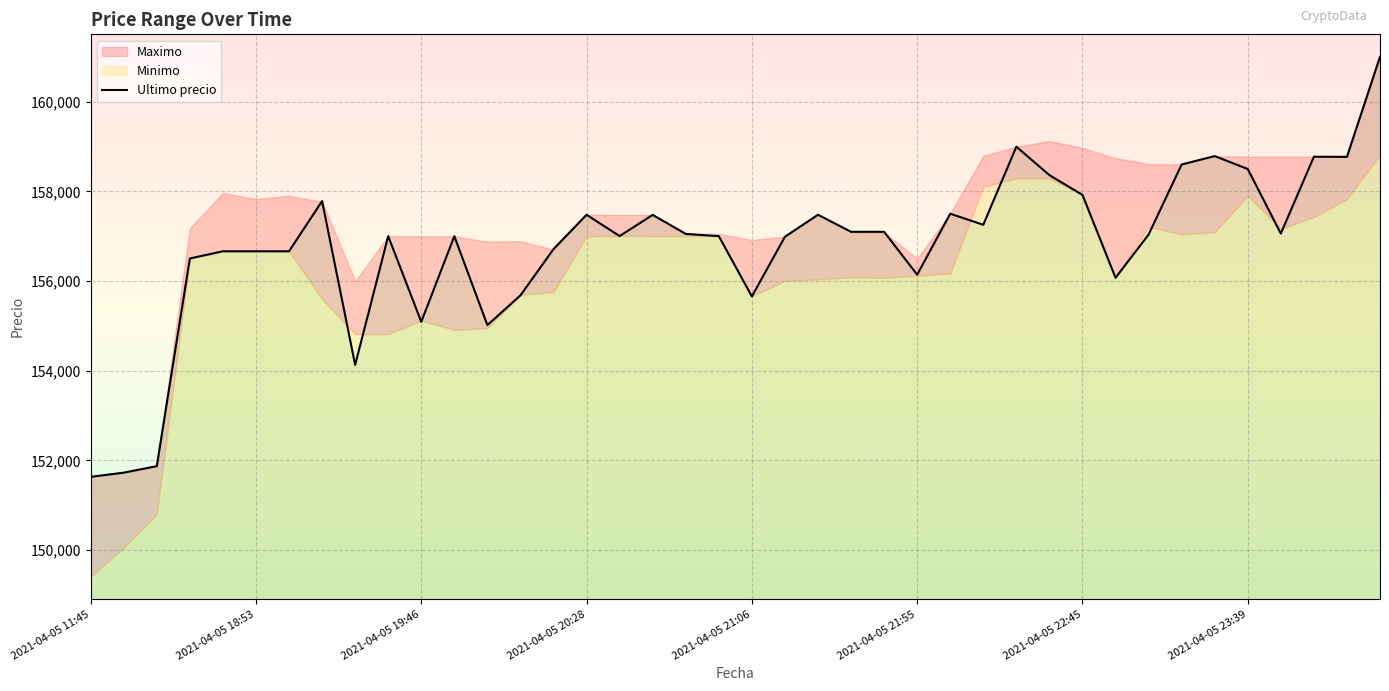

What is the difference between the maximum and minimum values?

9367